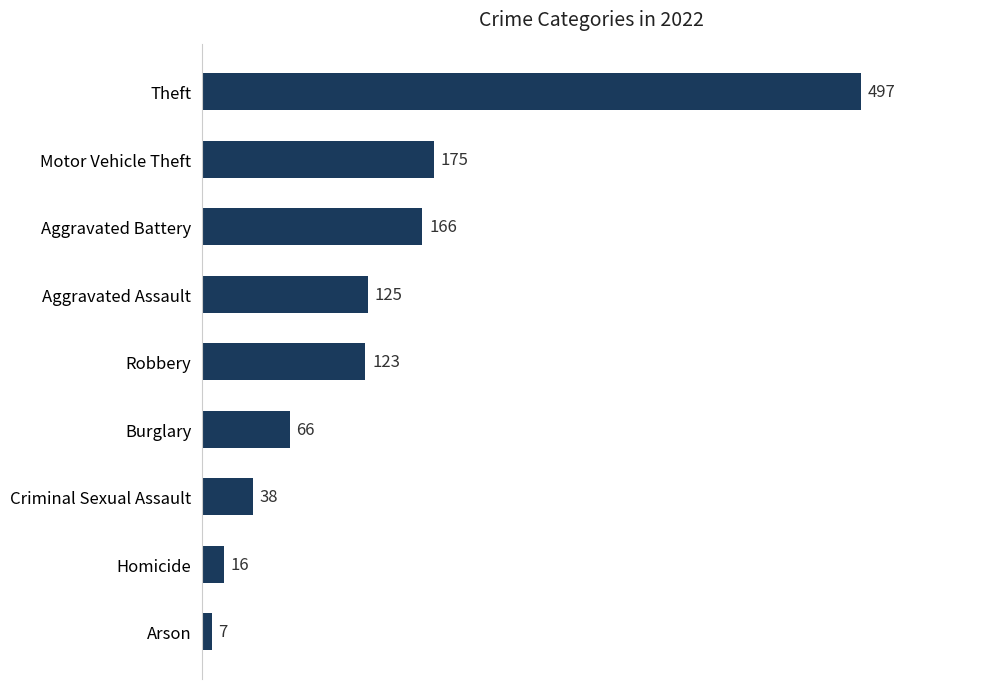

Approximately how many times larger is the value at Motor Vehicle Theft compared to Arson?

25.0